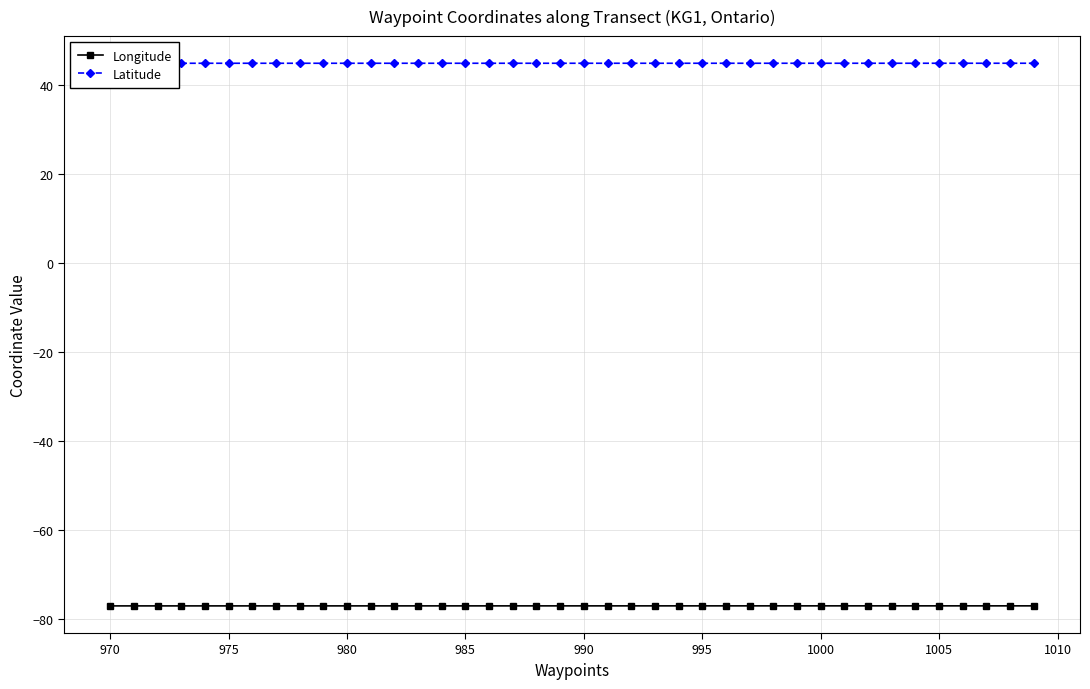

Does the chart display data point markers on the line(s)?

Yes